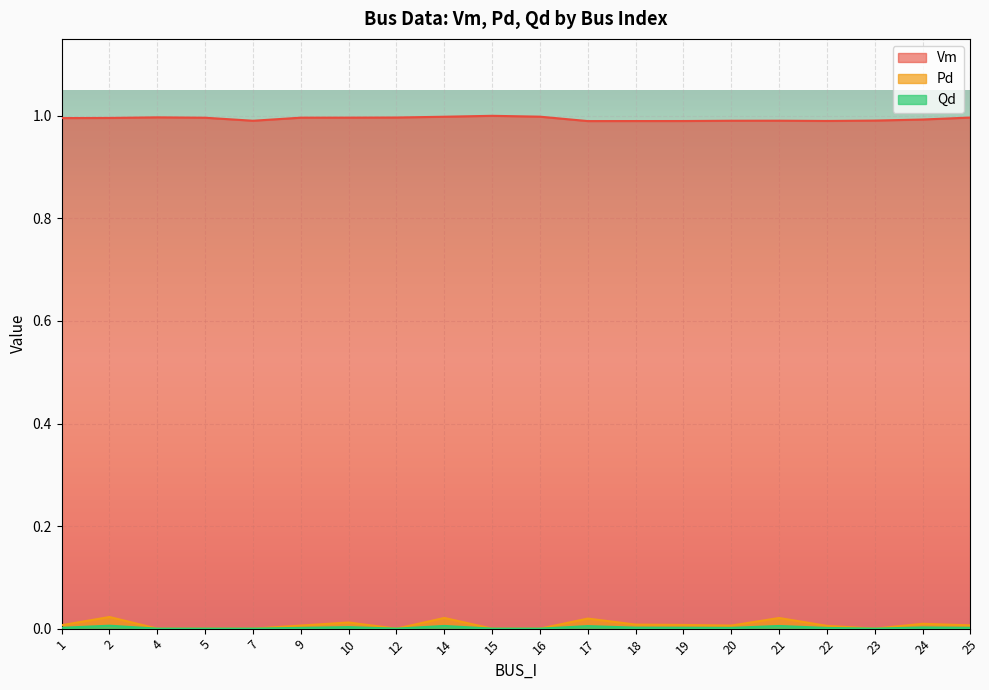

True or false: Pd and Vm intersect in this chart.

False